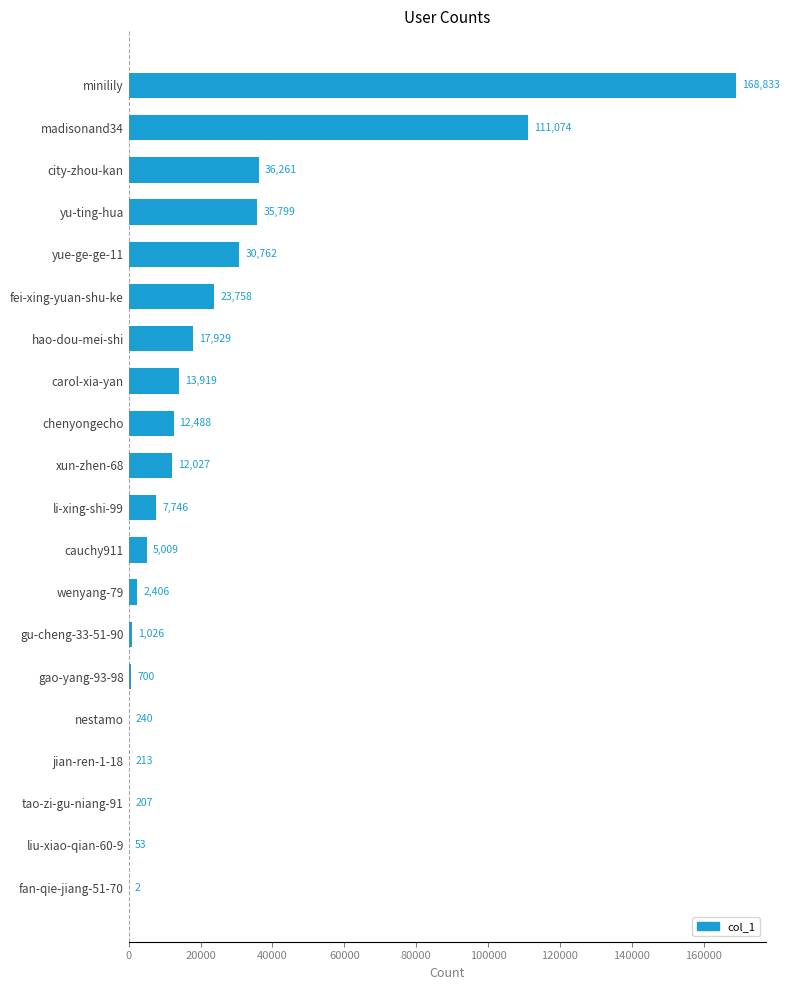

Reading top to bottom, transcribe all the data shown in this chart.

minilily=168833	madisonand34=111074	city-zhou-kan=36261	yu-ting-hua=35799	yue-ge-ge-11=30762	fei-xing-yuan-shu-ke=23758	hao-dou-mei-shi=17929	carol-xia-yan=13919	chenyongecho=12488	xun-zhen-68=12027	li-xing-shi-99=7746	cauchy911=5009	wenyang-79=2406	gu-cheng-33-51-90=1026	gao-yang-93-98=700	nestamo=240	jian-ren-1-18=213	tao-zi-gu-niang-91=207	liu-xiao-qian-60-9=53	fan-qie-jiang-51-70=2